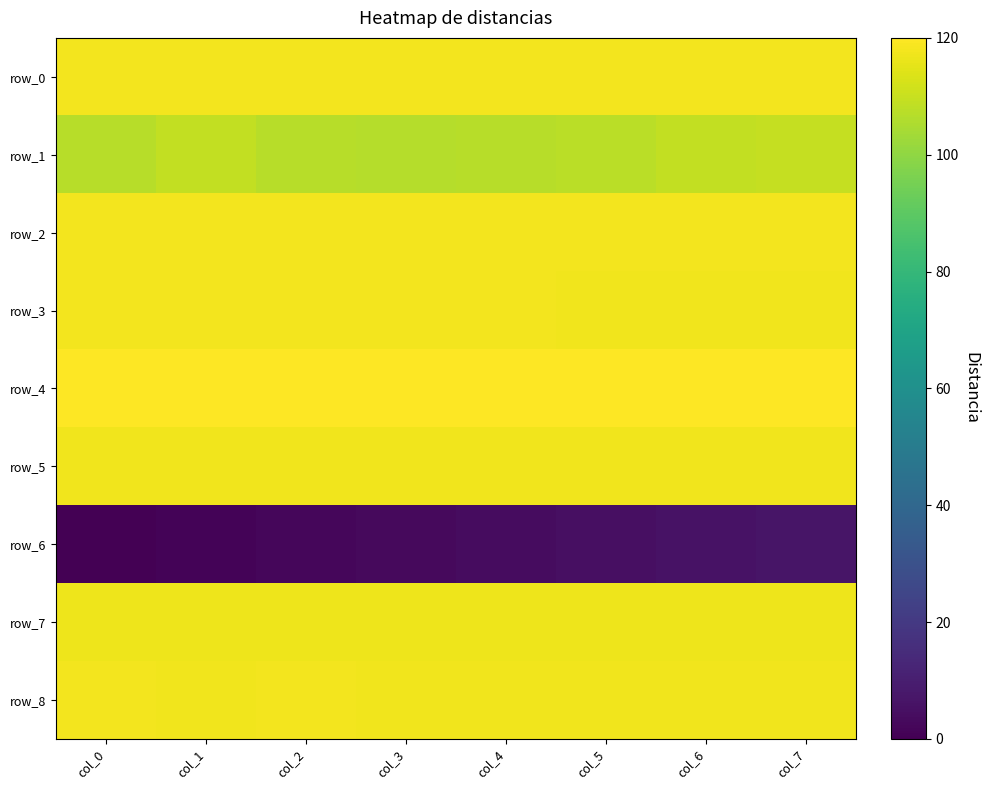

Which has a higher value, col_1 or col_4?

col_4